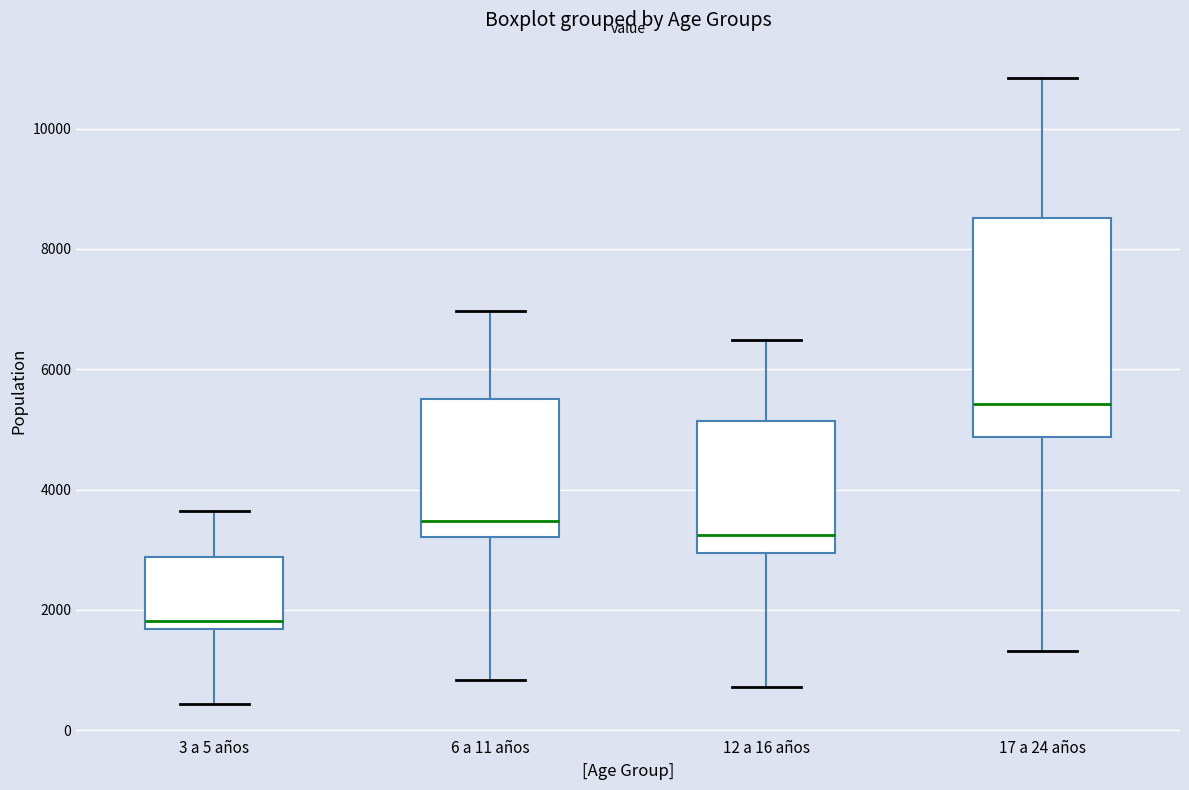

Reading left to right, transcribe this box plot: for each box, give where its median line is, the range the box spans, and where its two whiskers end, as read against the y-axis. The values are not printed on the chart, so give them approximately, as read against the axis.

3 a 5 años: median 1800, box 1600 to 2800, whiskers 400 to 3600
6 a 11 años: median 3400, box 3200 to 5400, whiskers 800 to 7000
12 a 16 años: median 3200, box 3000 to 5200, whiskers 800 to 6400
17 a 24 años: median 5400, box 4800 to 8600, whiskers 1400 to 10800